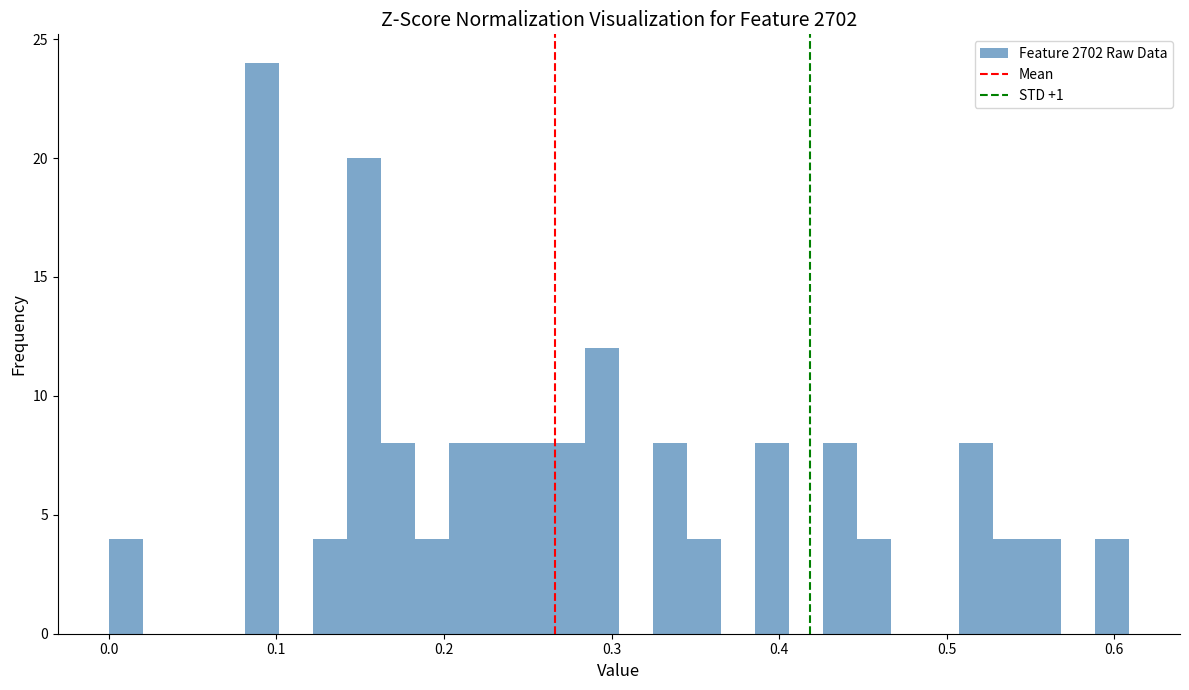

Read against the x-axis, roughly where is the centre of the tallest bar?

0.09